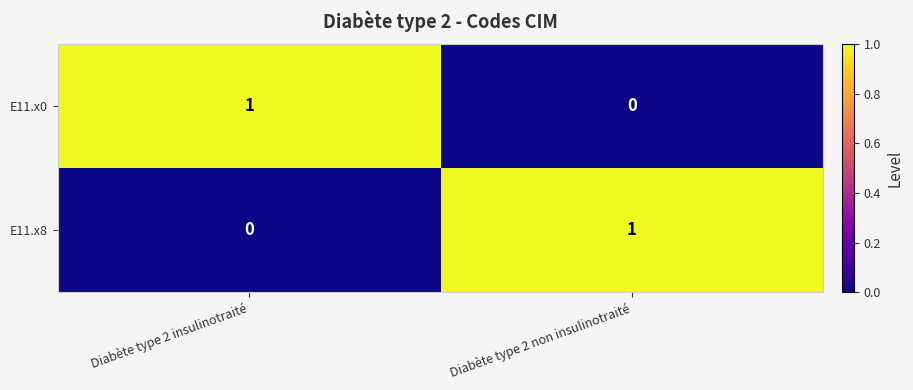

The E11.x0 series shows 0 at Diabète type 2 insulinotraité. True or false?

False